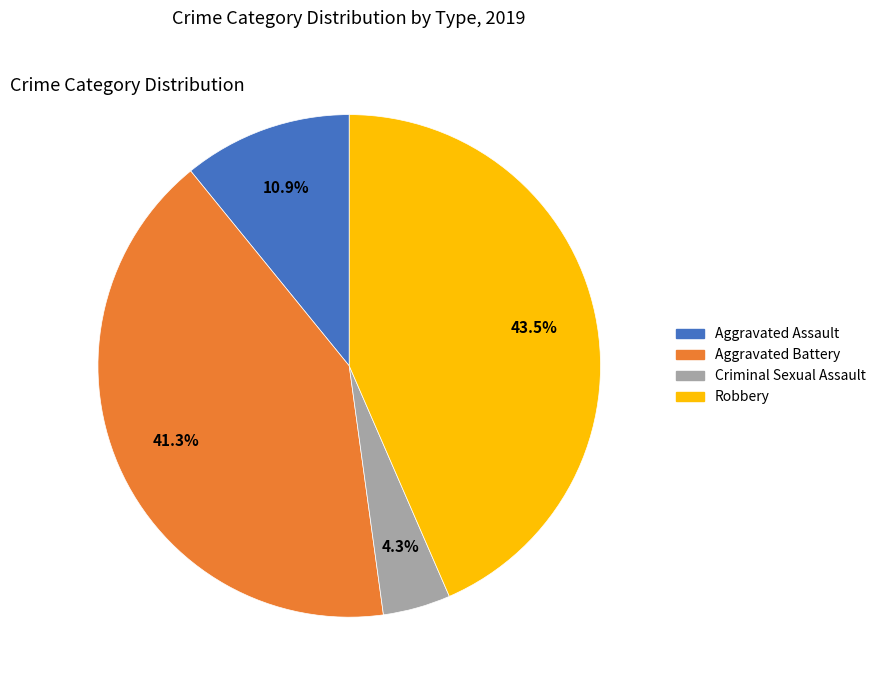

To the nearest percent, what is the combined percentage of Aggravated Assault and Aggravated Battery?

52%